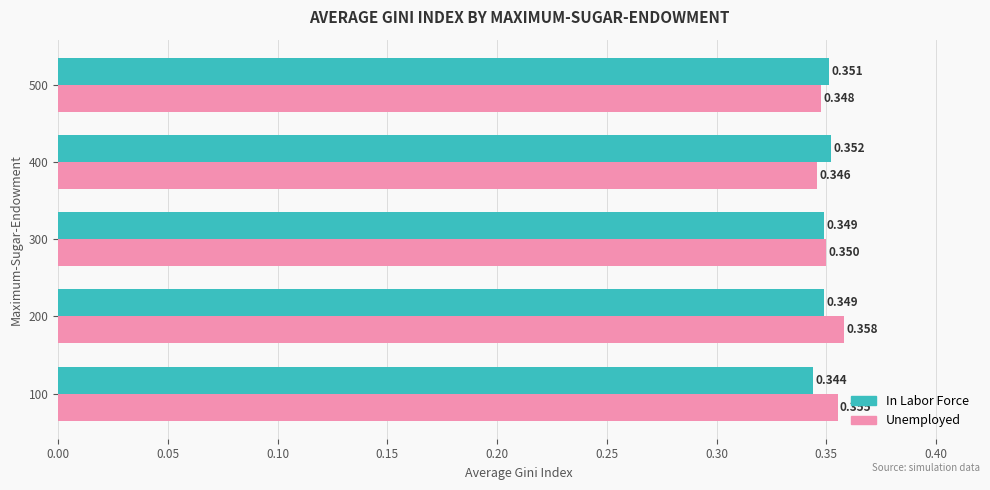

Which series has the widest spread of values?

Unemployed